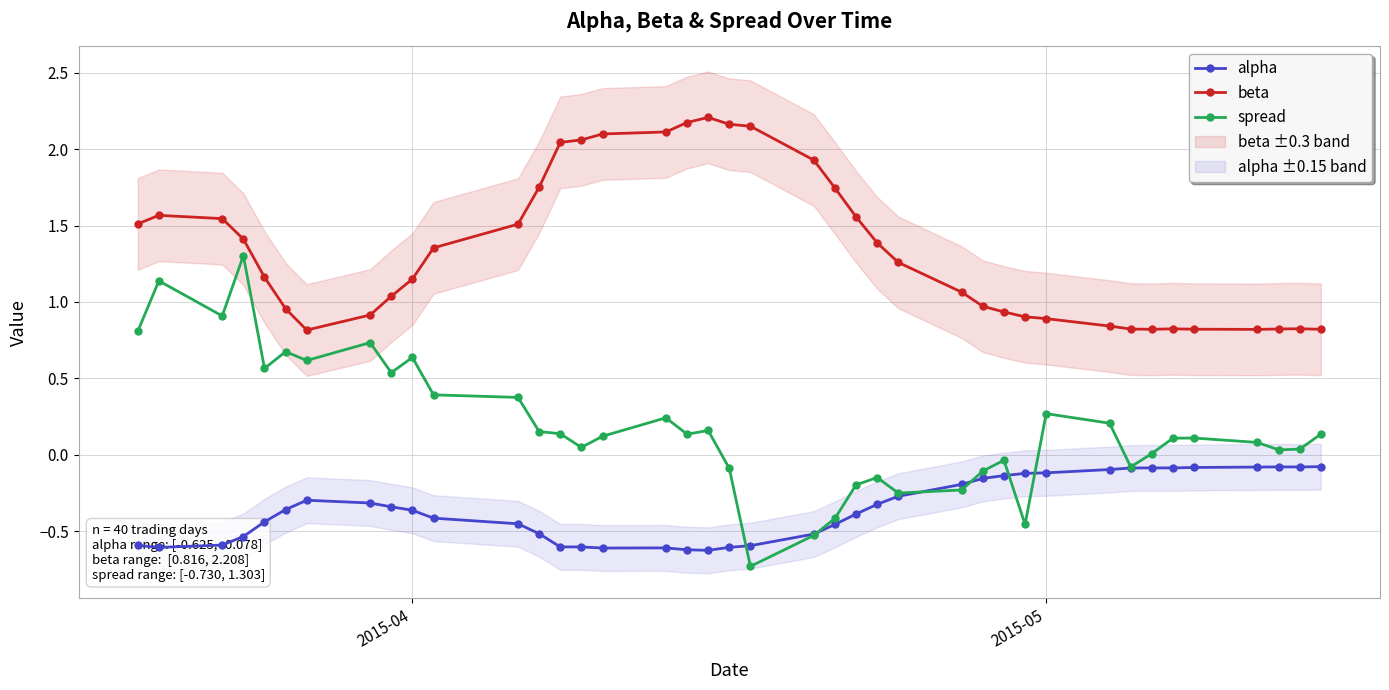

True or false: beta and spread intersect in this chart.

False